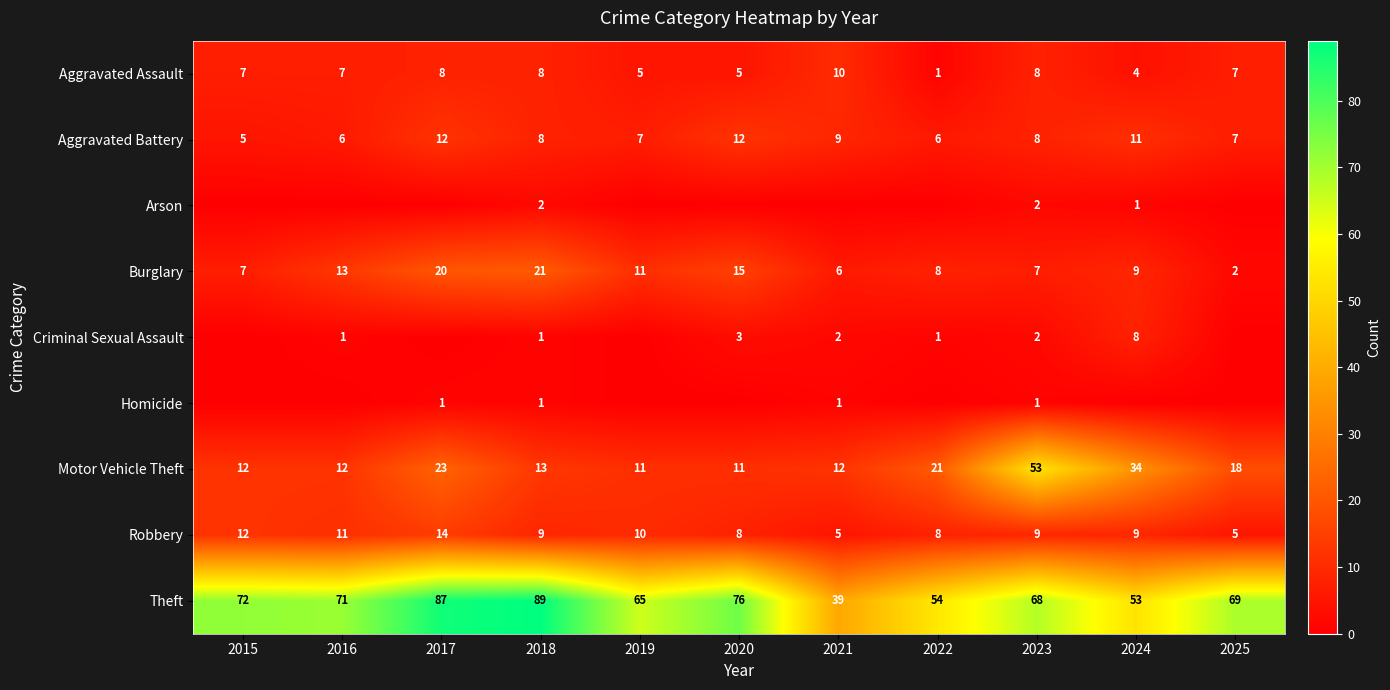

The value of Burglary at 2017 is 28. True or false?

False